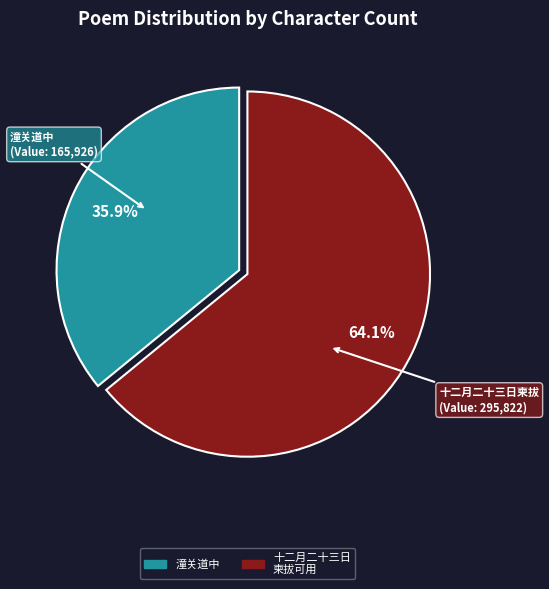

To the nearest percent, what is the average slice percentage?

50%